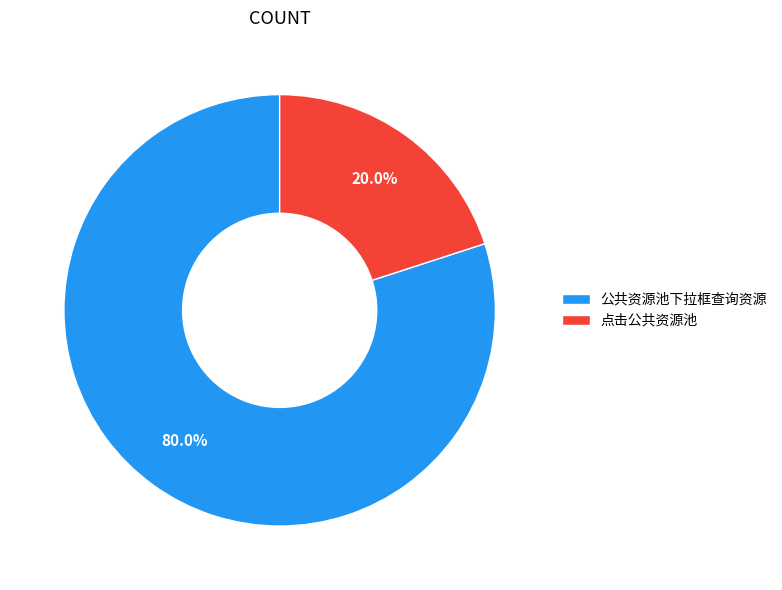

Which slice represents more than half of the pie?

公共资源池下拉框查询资源